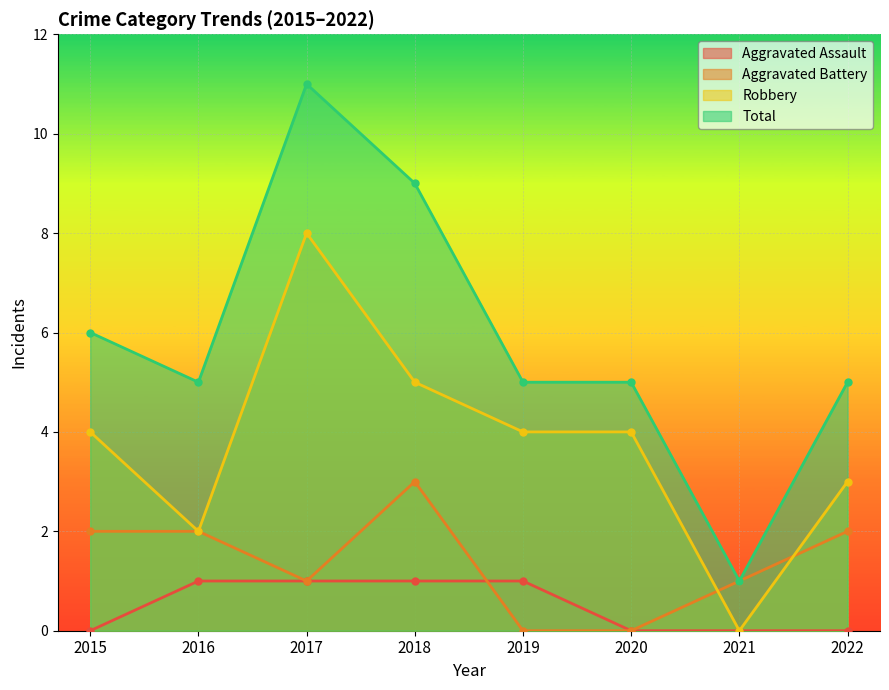

How many lines are shown in the chart?

4